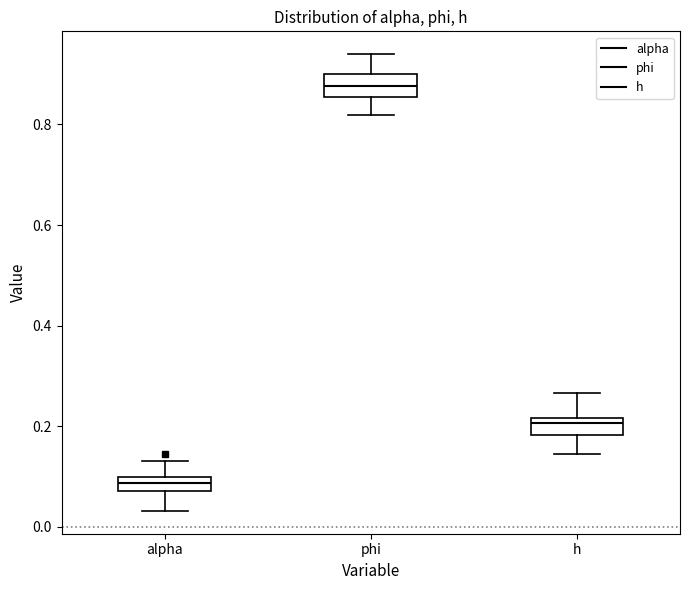

Where does the lower whisker of the box for h end on the y-axis? The values are not printed on the chart, so give them approximately, as read against the axis.

0.14